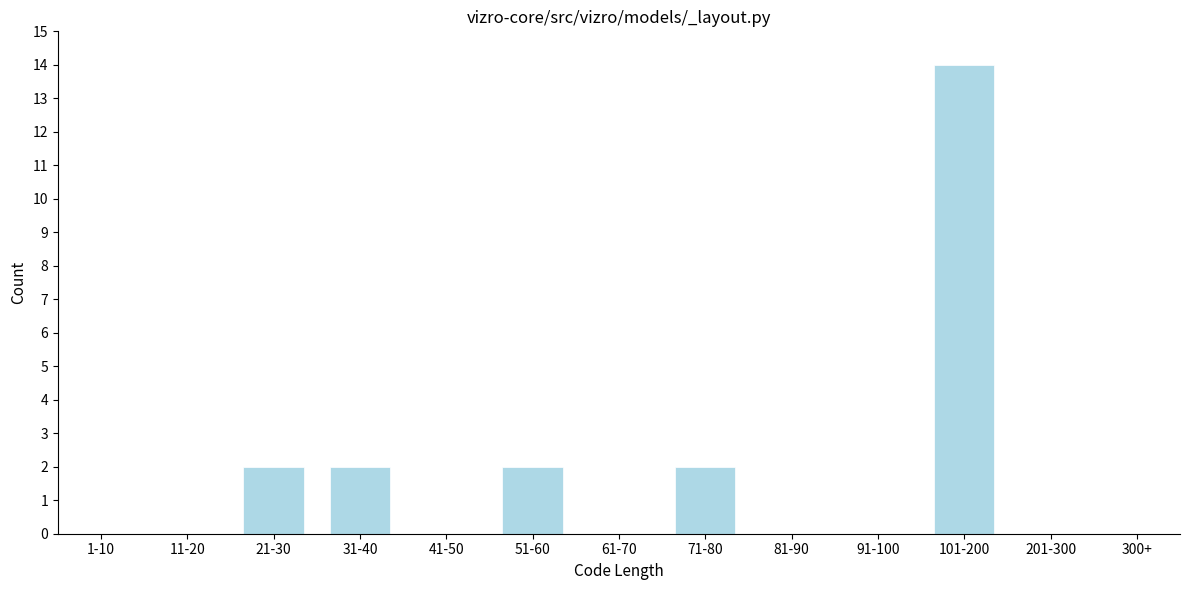

Reading left to right, transcribe all the data shown in this chart.

1-10=0	11-20=0	21-30=2	31-40=2	41-50=0	51-60=2	61-70=0	71-80=2	81-90=0	91-100=0	101-200=14	201-300=0	300+=0